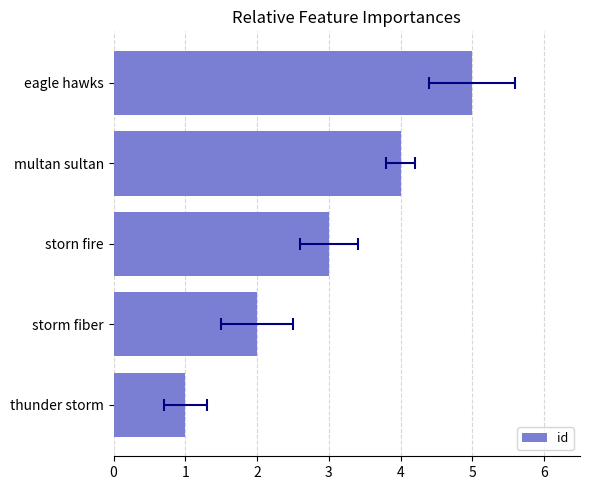

What is the average value?

3